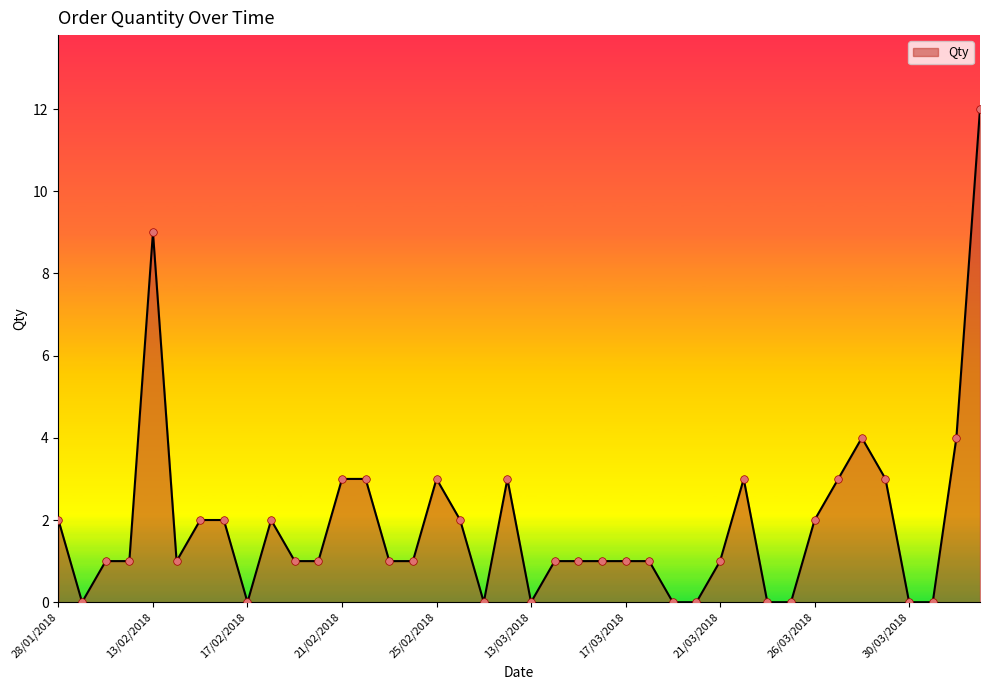

What is the greatest value displayed?

12